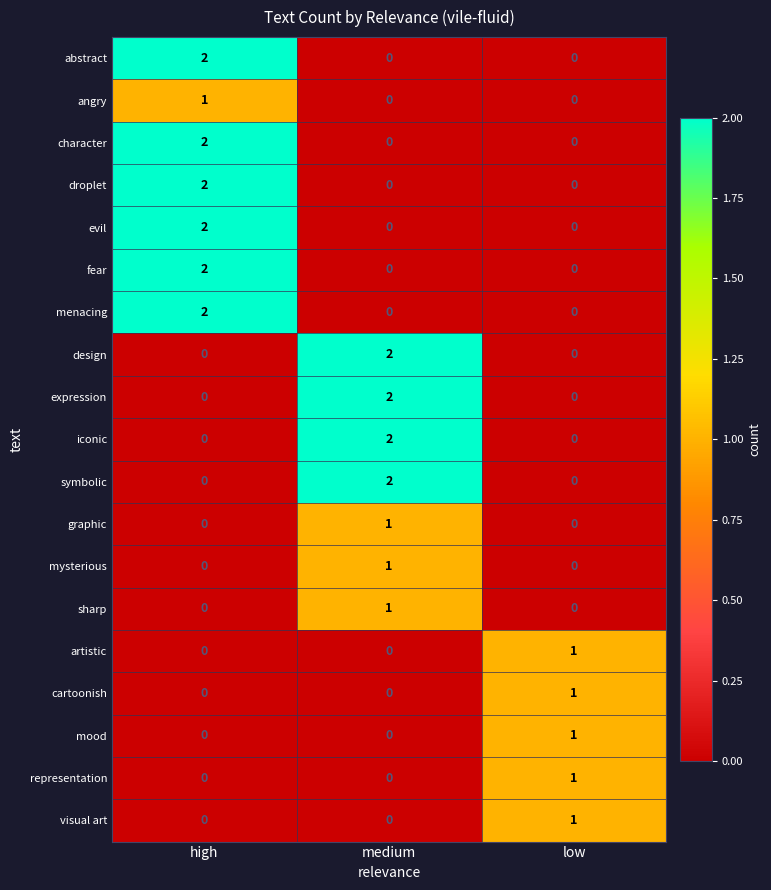

Which category has the highest value in the iconic series?

medium